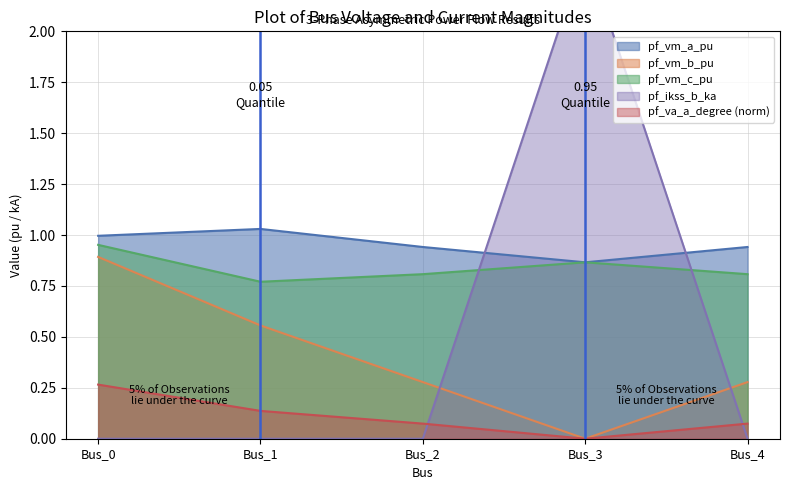

How many values in the pf_vm_b_pu series exceed 0?

4